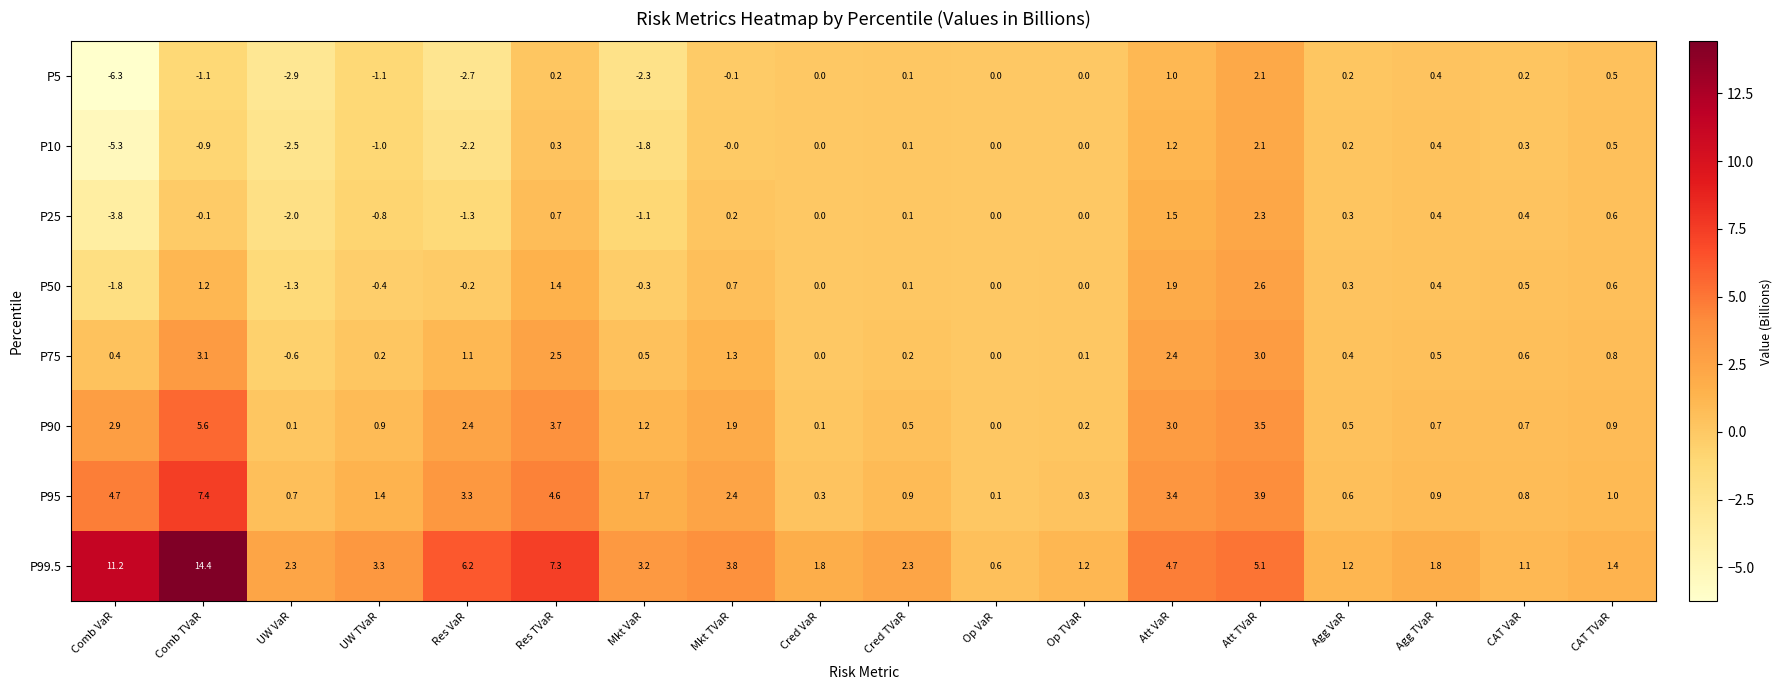

How many distinct data groups are displayed?

8